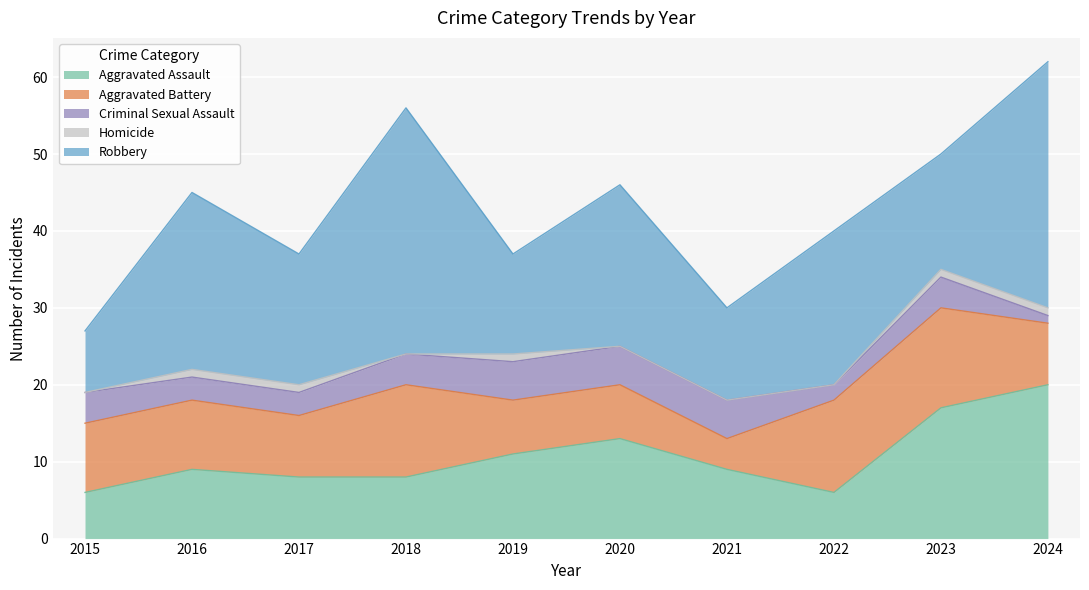

Which series has the widest spread of values?

Robbery